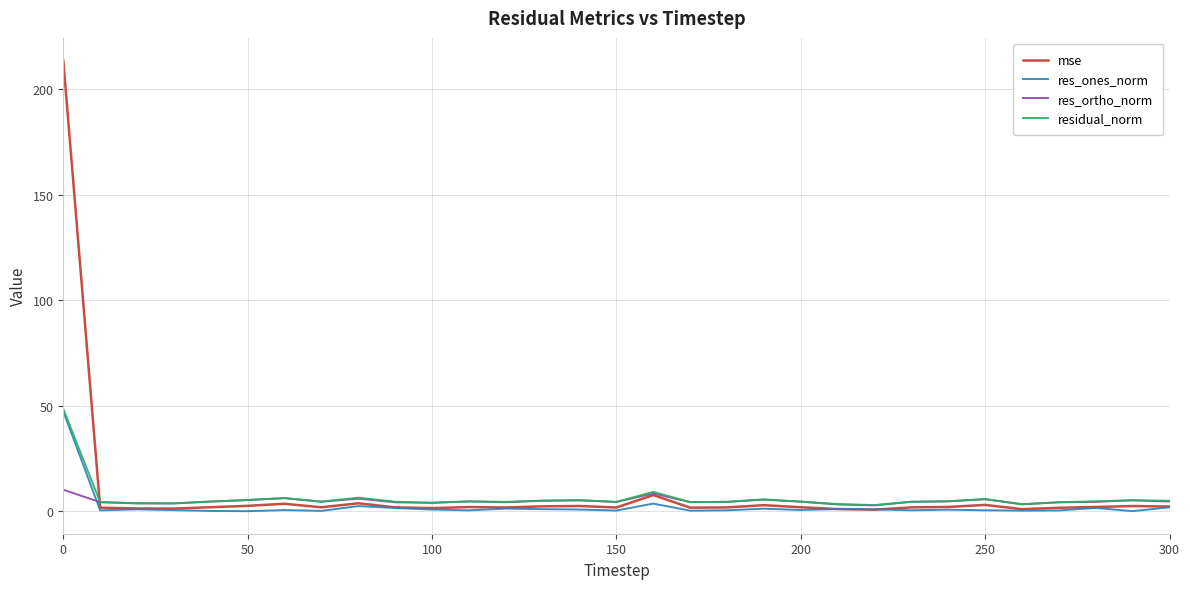

What is the difference between the maximum and minimum values in the mse series?

212.8